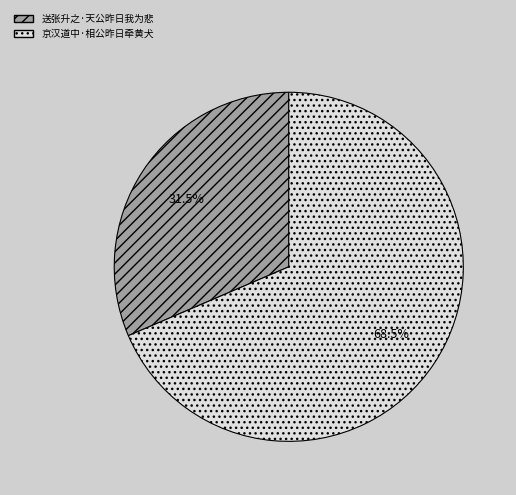

What is the ratio of the value at 京汉道中·相公昨日牵黄犬 to the value at 送张升之·天公昨日我为悲?

2.2